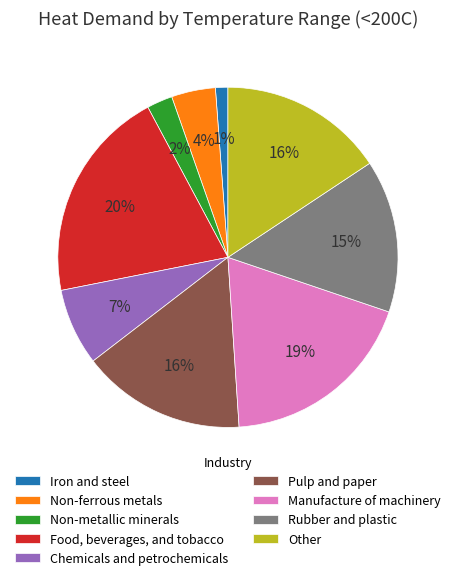

To the nearest percent, what is the difference between the largest and smallest slice percentages?

19%